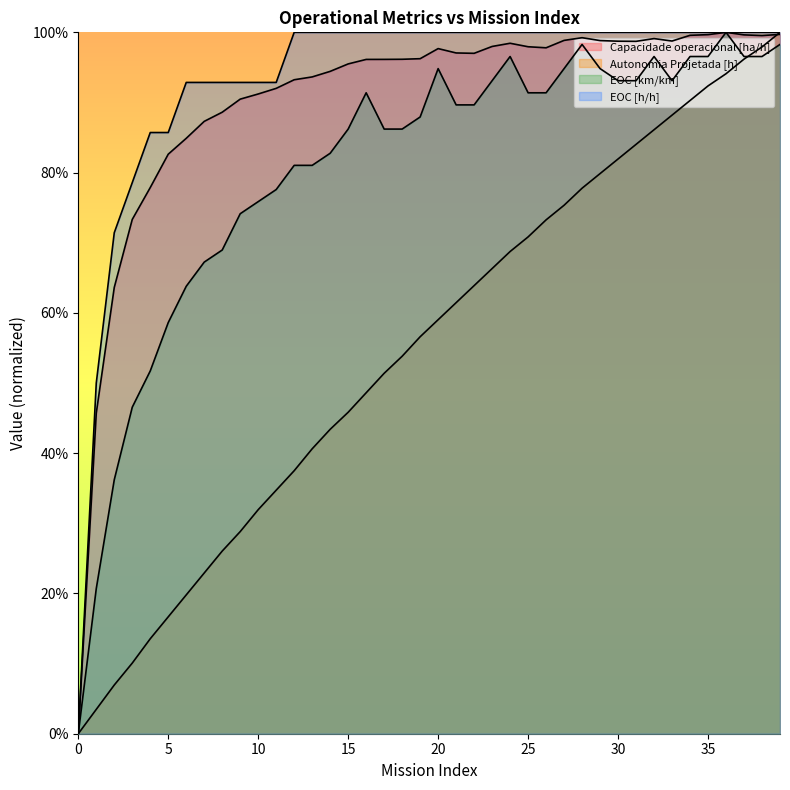

What is the value of the Capacidade operacional [ha/h] point at the 39th from the left?

1.0